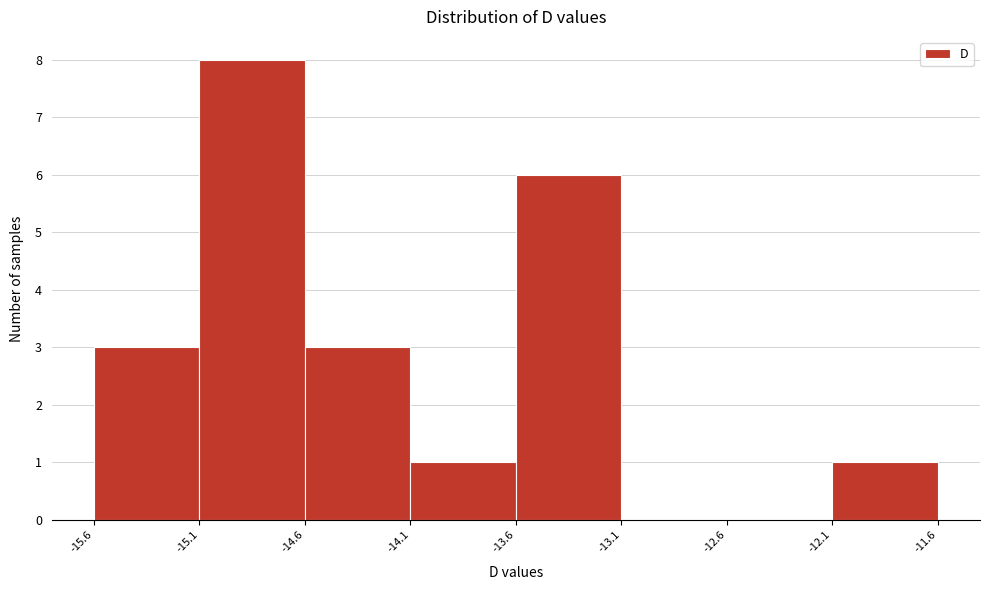

Reading left to right, transcribe this chart: for each bar, give the range it covers on the x-axis and its height. The values are not printed on the chart, so give them approximately, as read against the axis.

-15.6 to -15.1: 3
-15.1 to -14.6: 8
-14.6 to -14.1: 3
-14.1 to -13.6: 1
-13.6 to -13.1: 6
-13.1 to -12.6: 0
-12.6 to -12.1: 0
-12.1 to -11.6: 1